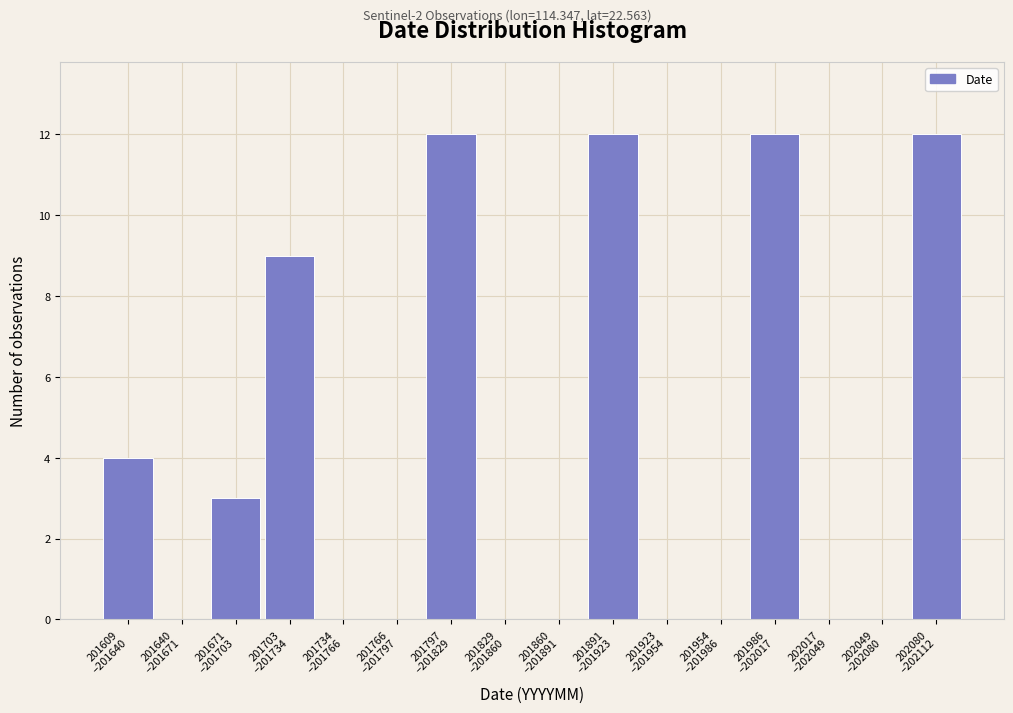

What is the sum of all values?

64